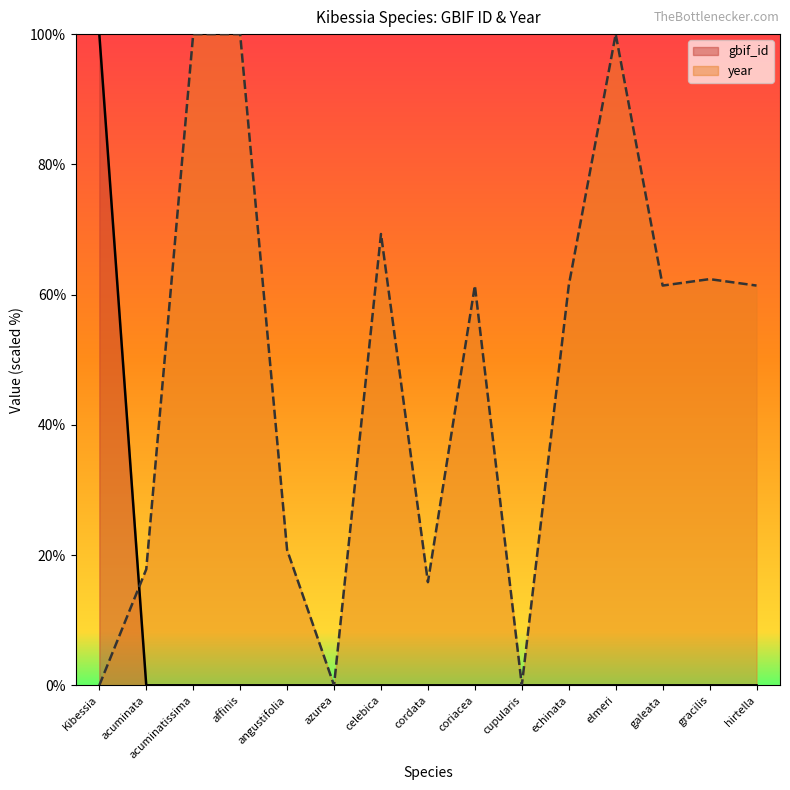

What is the greatest value displayed?

100.0